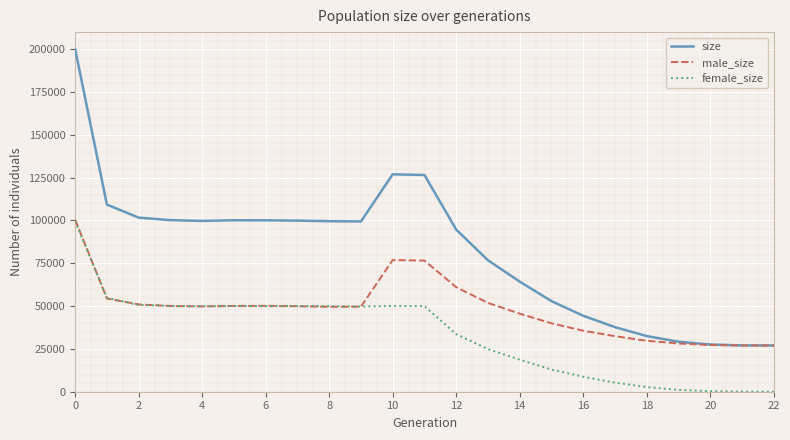

Is it true that female_size equals 175764 at 0?

False